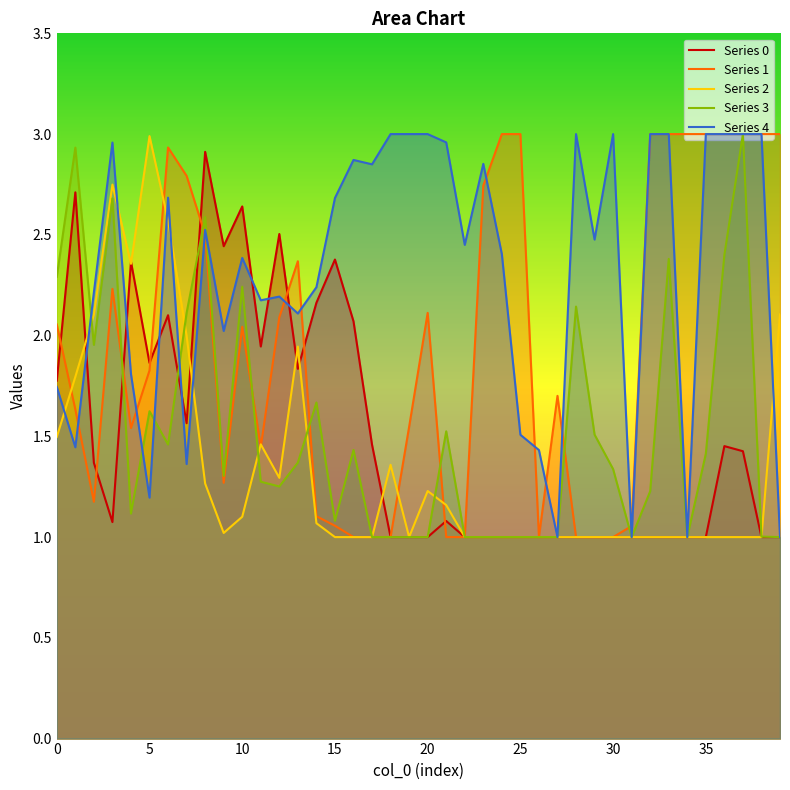

The value of Series 2 at 10 is 0.7. True or false?

False